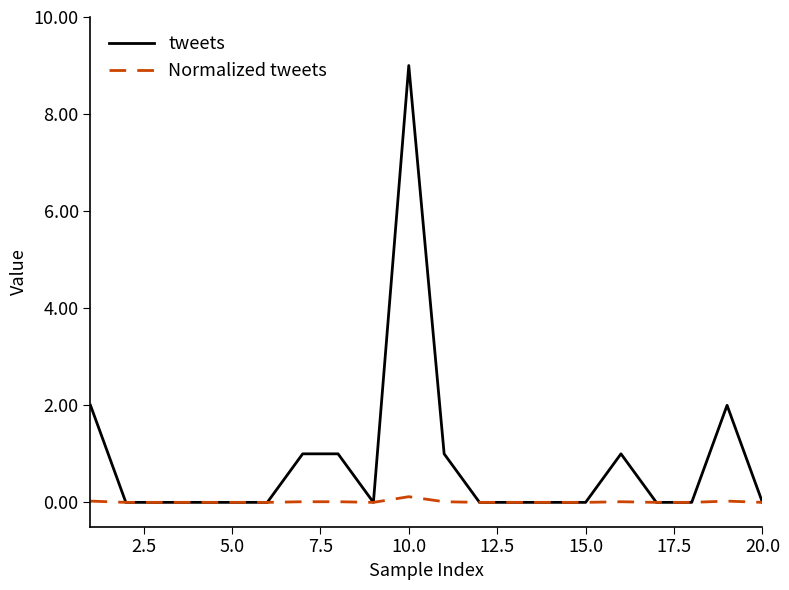

Does the chart display data point markers on the line(s)?

No